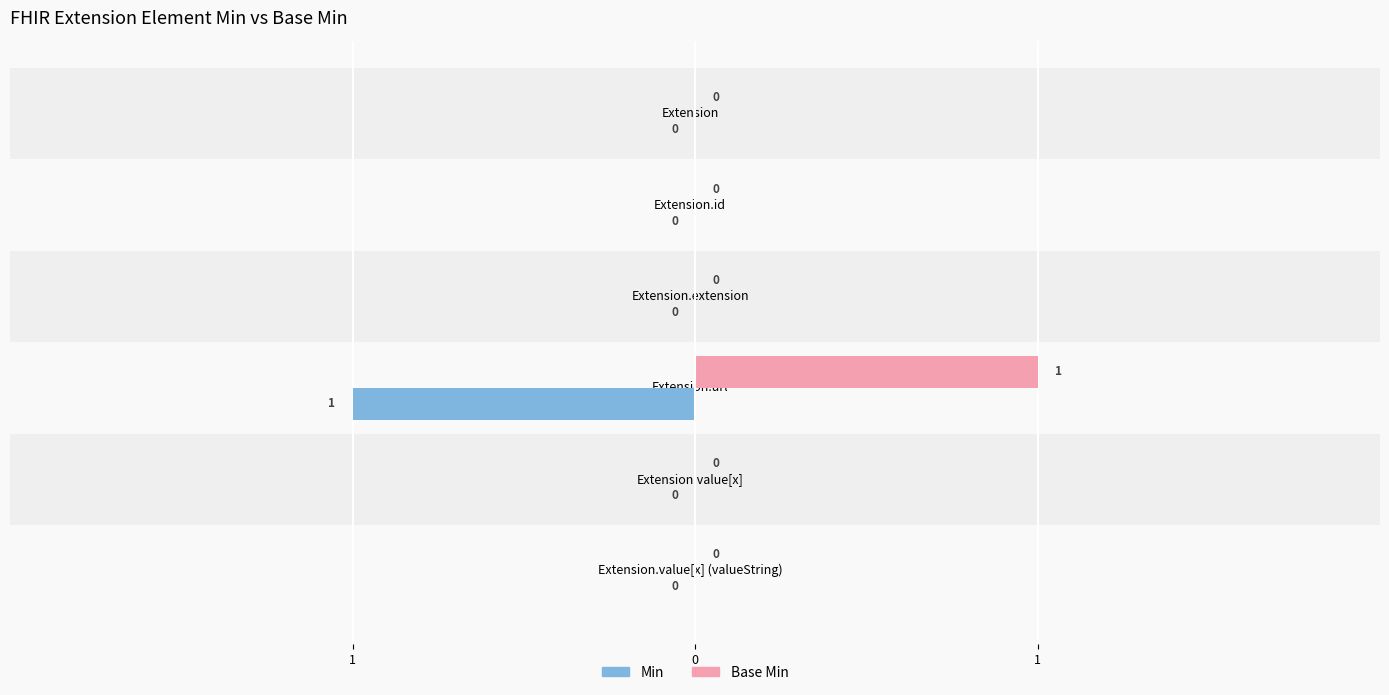

What are all the series names shown in the legend?

Min, Base Min